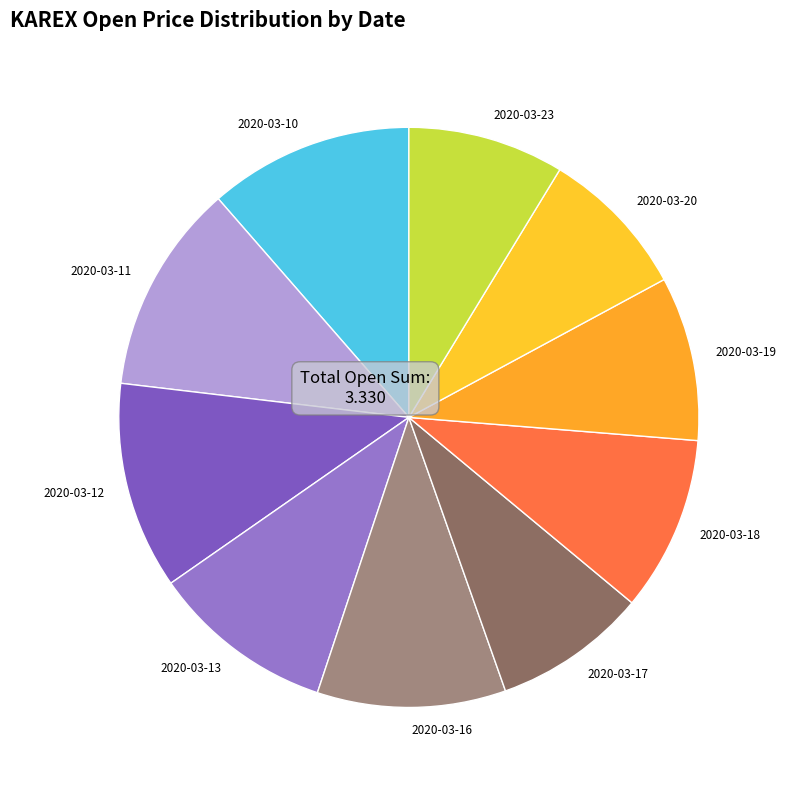

Does any single category account for the majority?

No